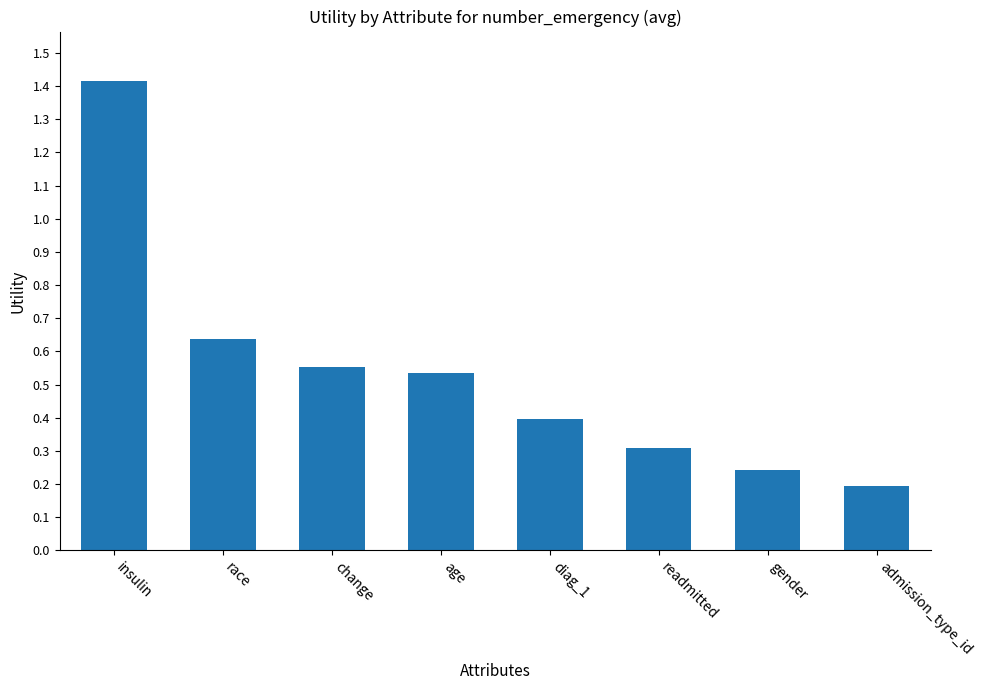

Which label corresponds to the smallest value in the chart?

admission_type_id